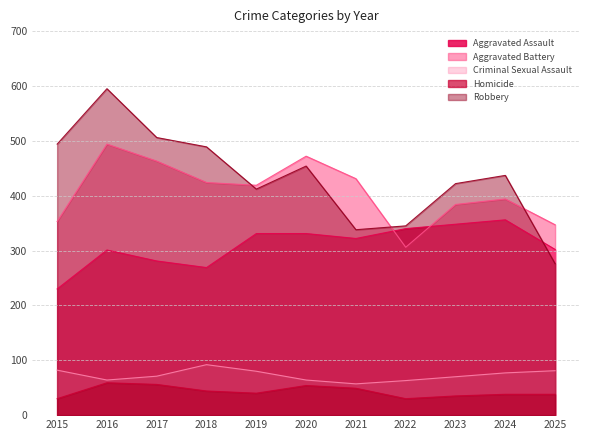

What is the sum of all Aggravated Assault values?

3411